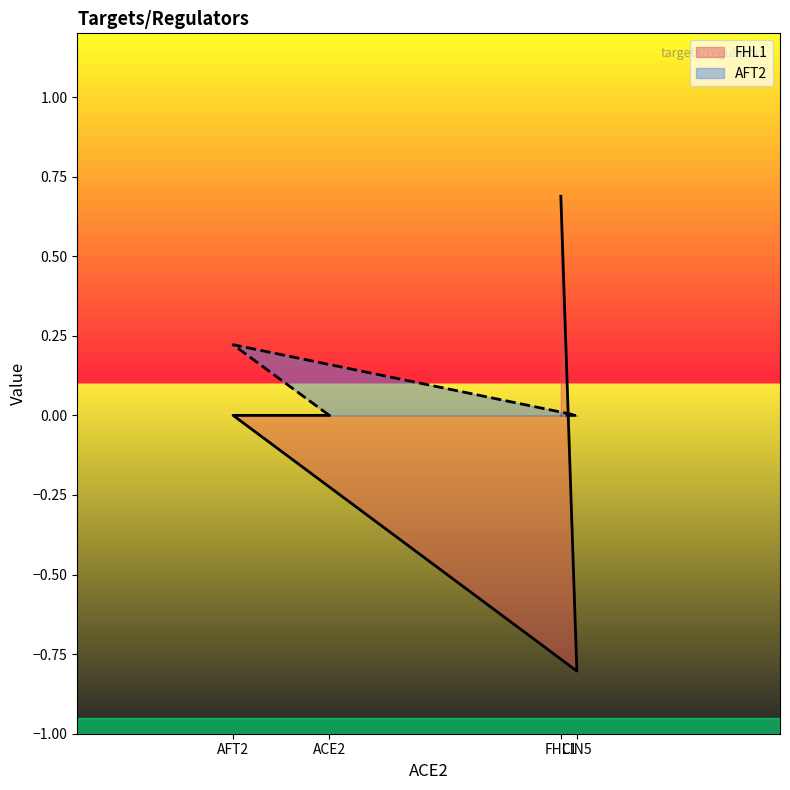

What is the maximum value shown in the chart?

0.7